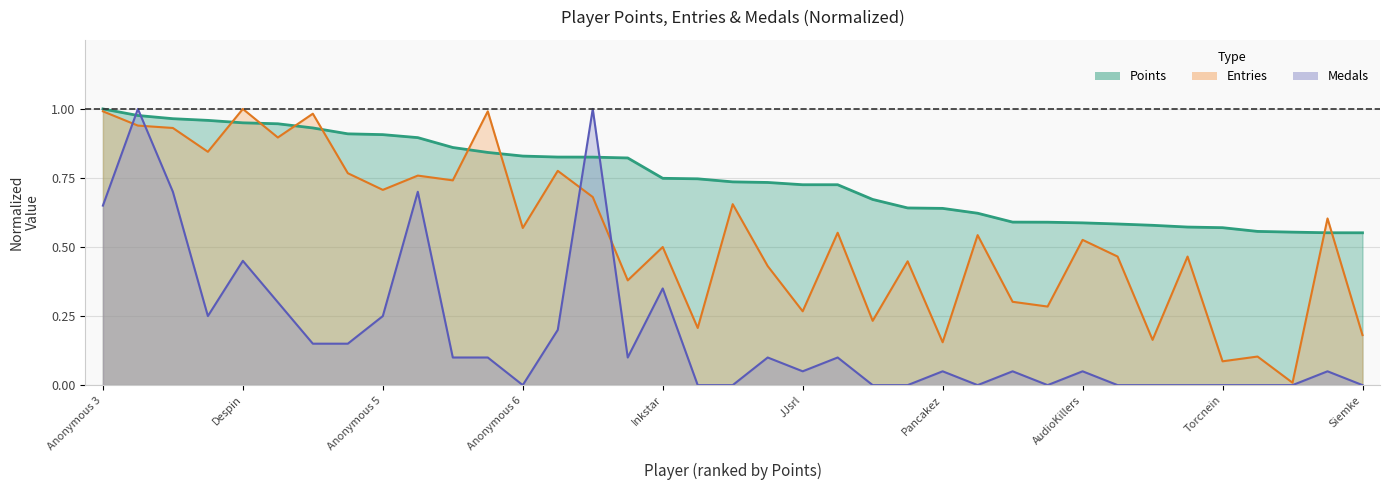

Does the chart have visible grid lines?

Yes